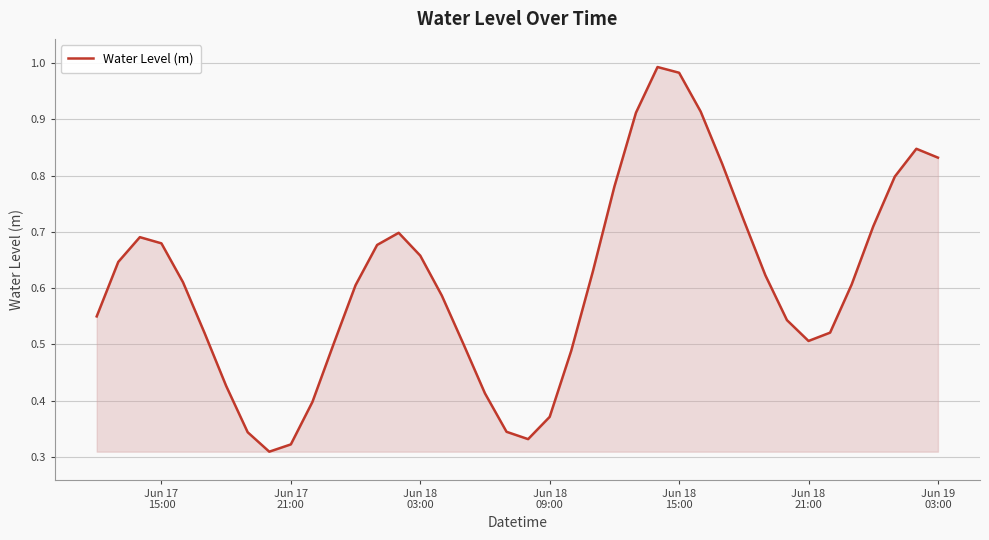

What is the greatest value displayed?

1.0